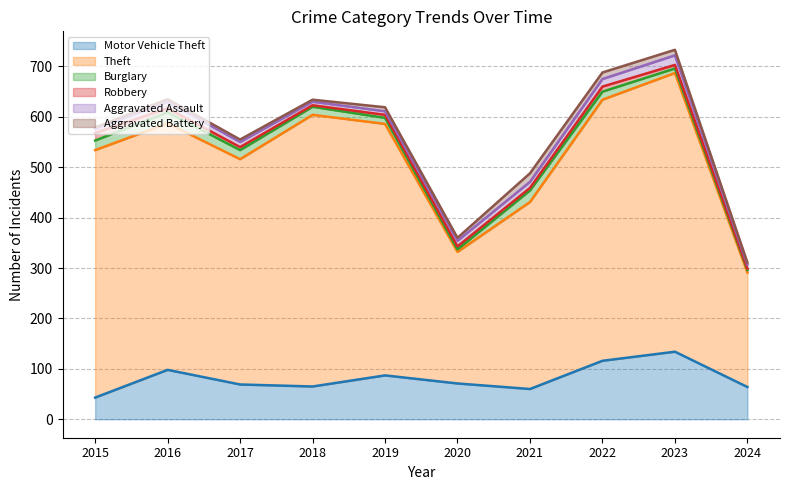

Which series changed the most between 2016 and 2017?

Theft